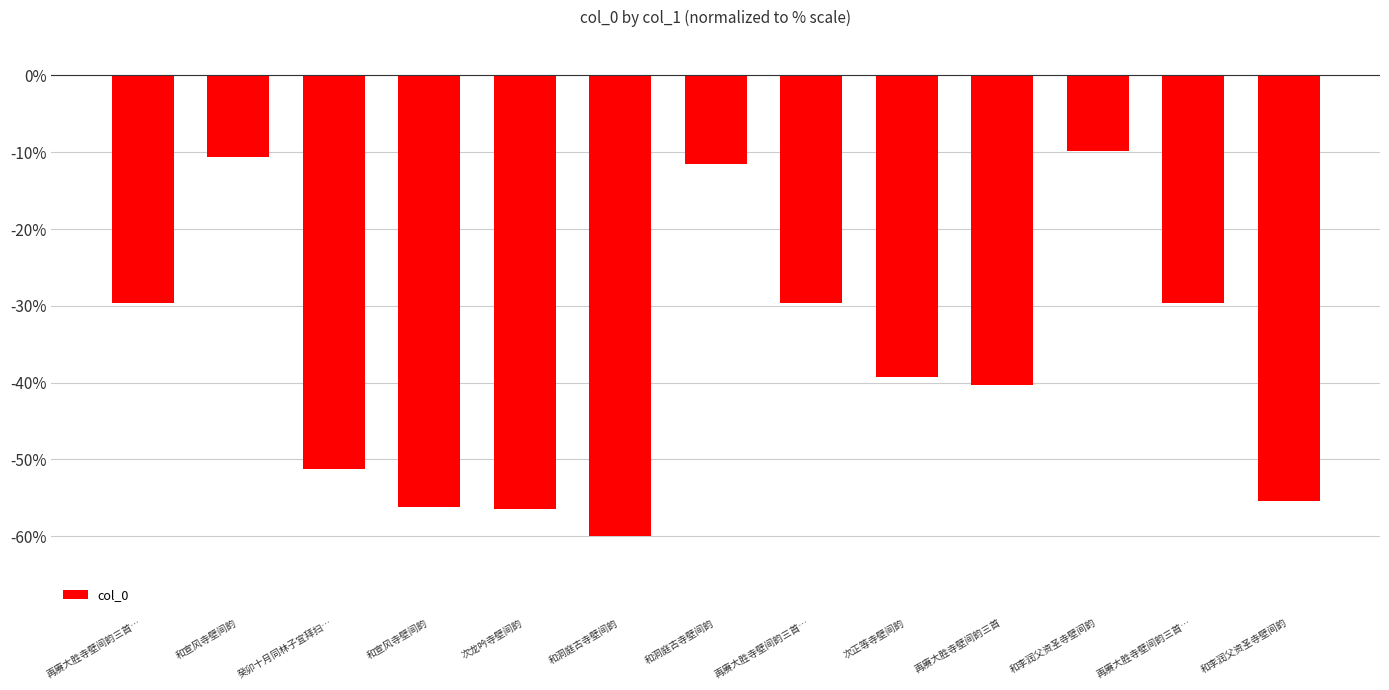

Rank the categories by value from highest to lowest.

和李润父资圣寺壁间韵, 和宣风寺壁间韵, 和洞庭古寺壁间韵, 再赓大胜寺壁间韵三首…, 再赓大胜寺壁间韵三首…, 再赓大胜寺壁间韵三首…, 次正等寺壁间韵, 再赓大胜寺壁间韵三首, 癸卯十月同林子宜拜扫…, 和李润父资圣寺壁间韵, 和宣风寺壁间韵, 次龙吟寺壁间韵, 和洞庭古寺壁间韵